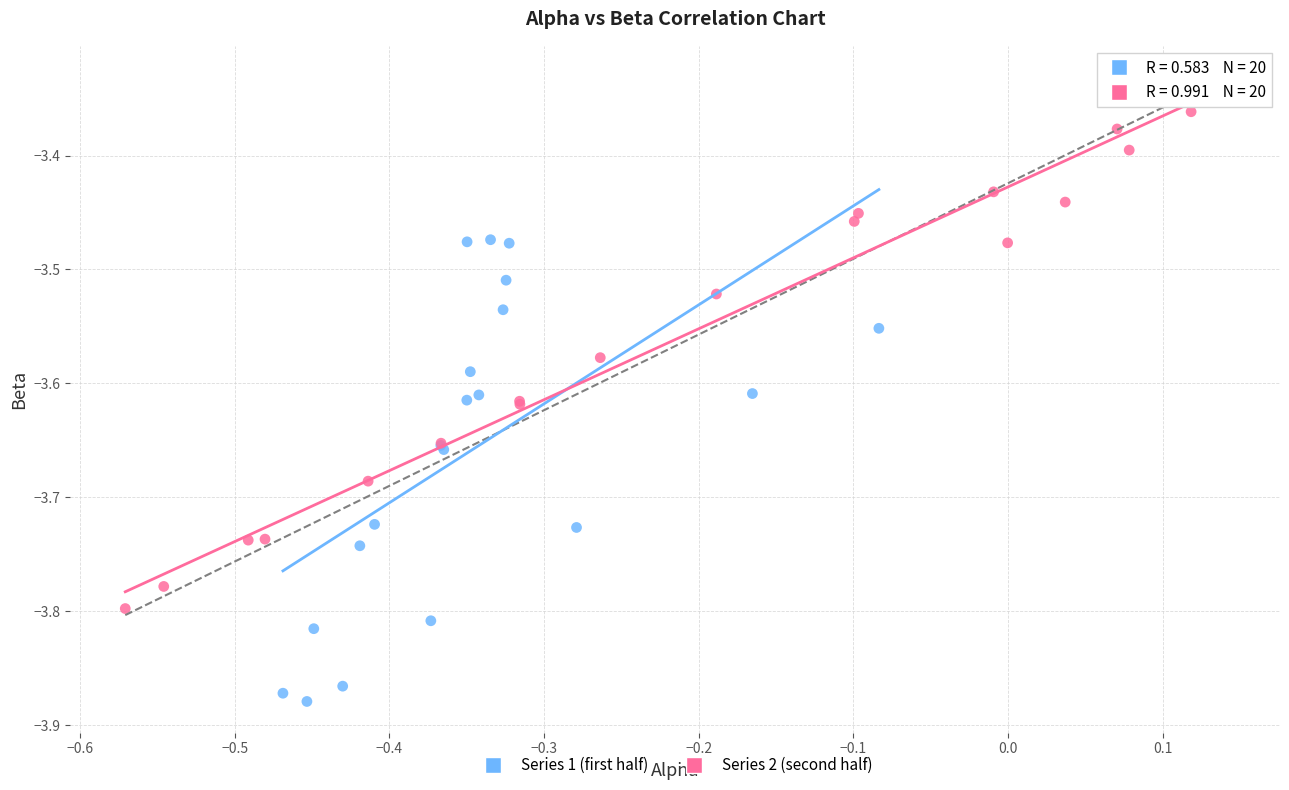

Which series contains the lowest Y value?

Series 1 (first half)